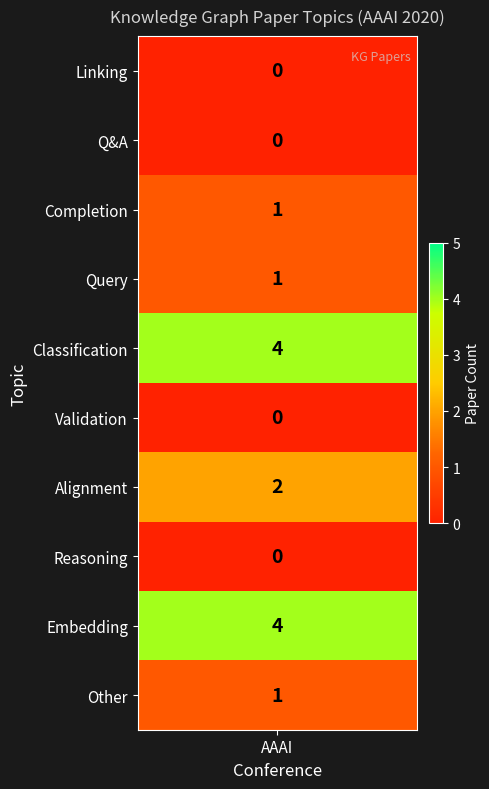

List the labels in order of AAAI value, smallest first.

0, 1, 5, 7, 2, 3, 9, 6, 4, 8